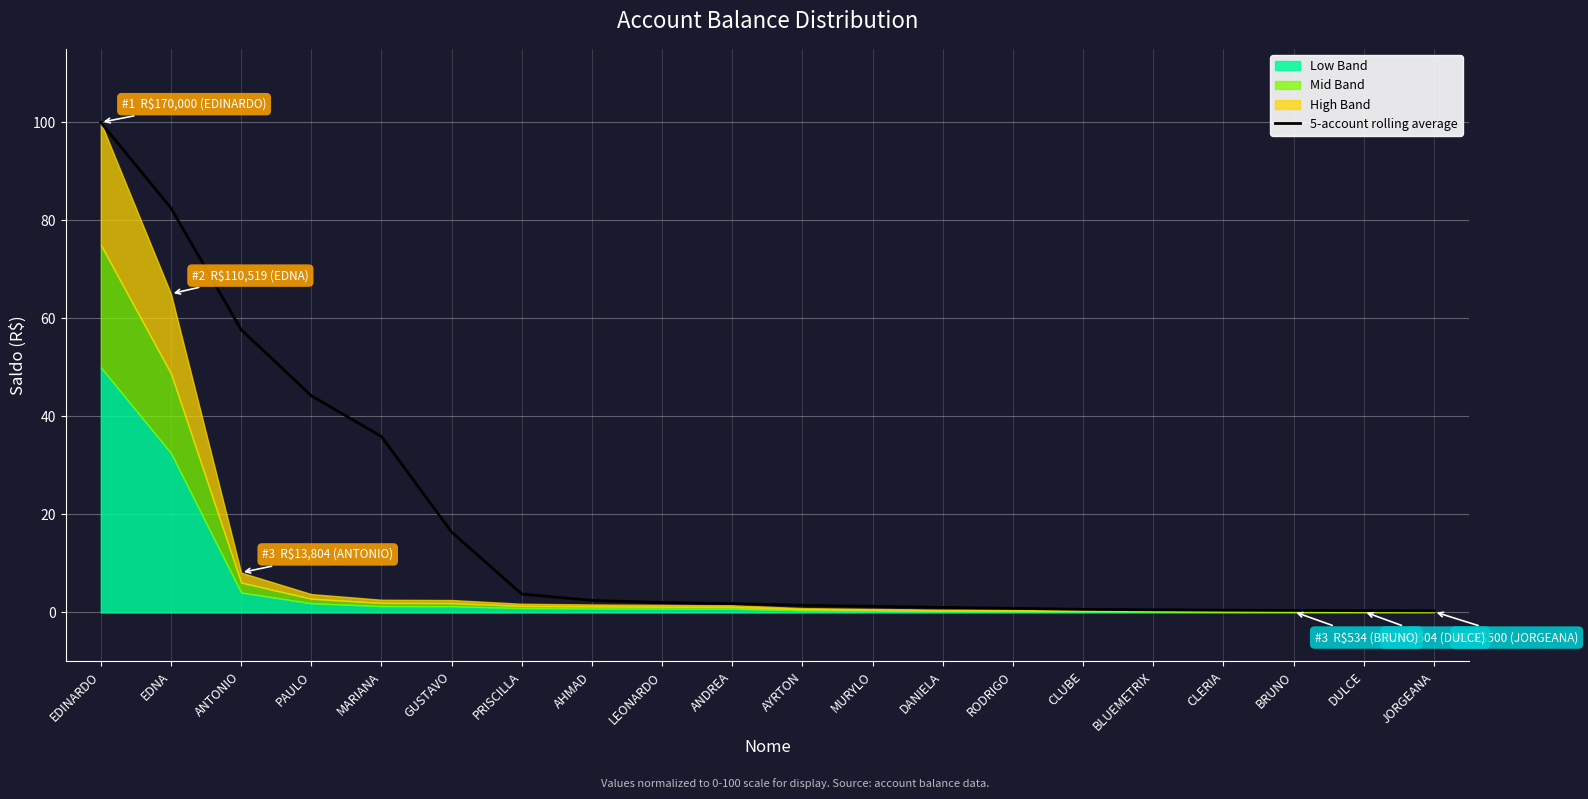

How many lines are shown in the chart?

1